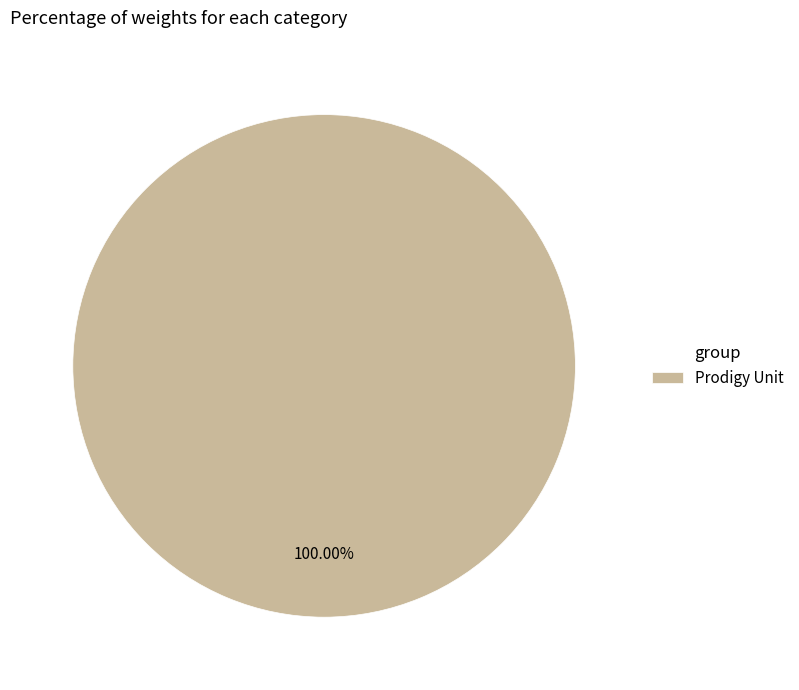

What is the majority slice?

Prodigy Unit